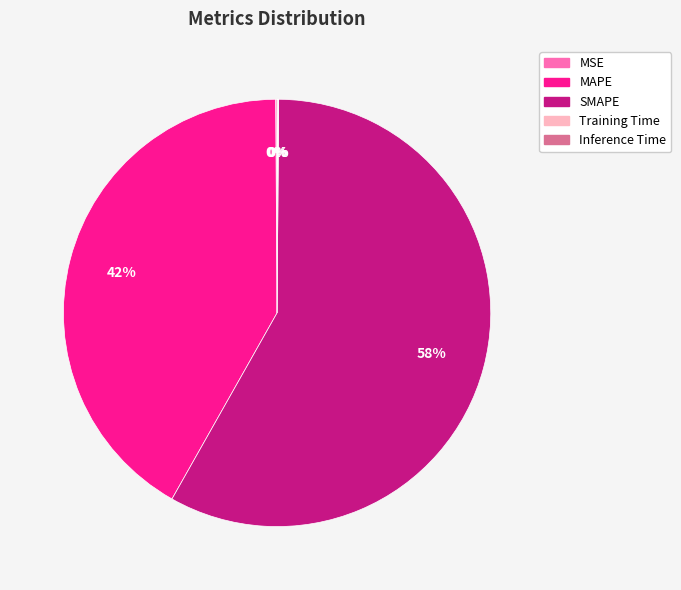

The MAPE slice represents 55% of the pie. True or false?

False